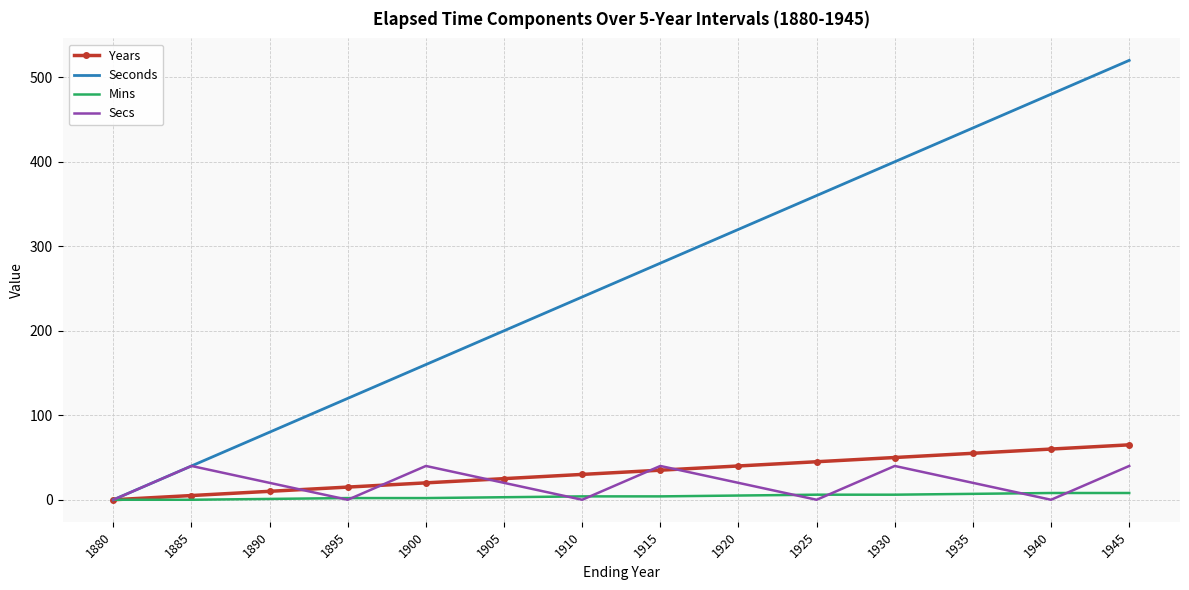

Which series changed the most between 1880 and 1920?

Seconds